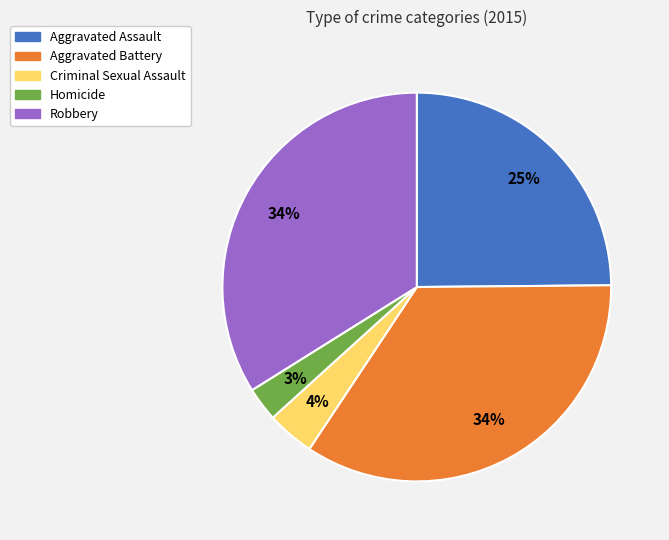

Between Criminal Sexual Assault and Robbery, which is larger?

Robbery